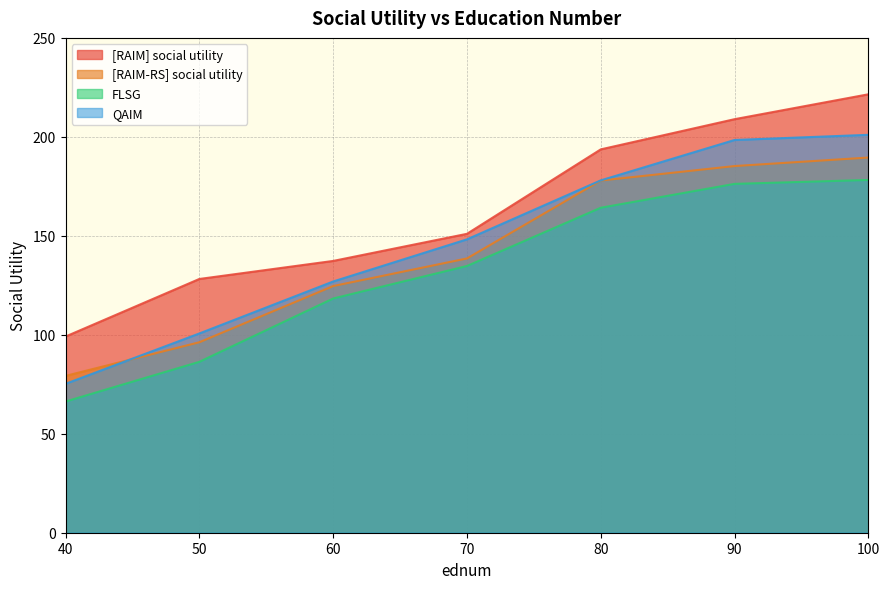

How many categories are shown in the chart?

7